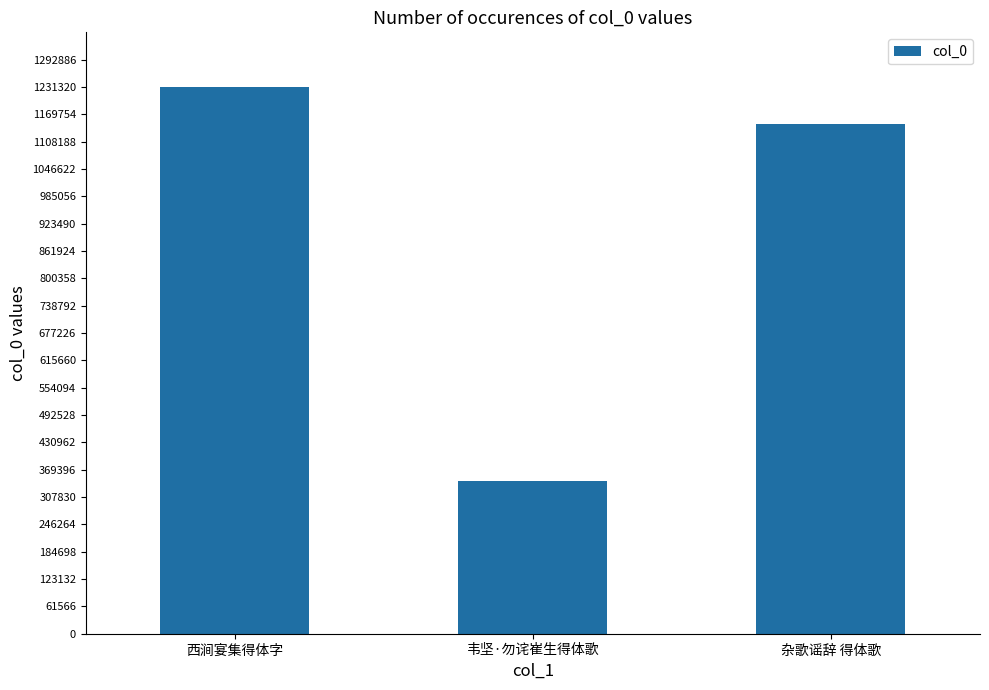

The value at 韦坚·勿诧崔生得体歌 is 580169. True or false?

False